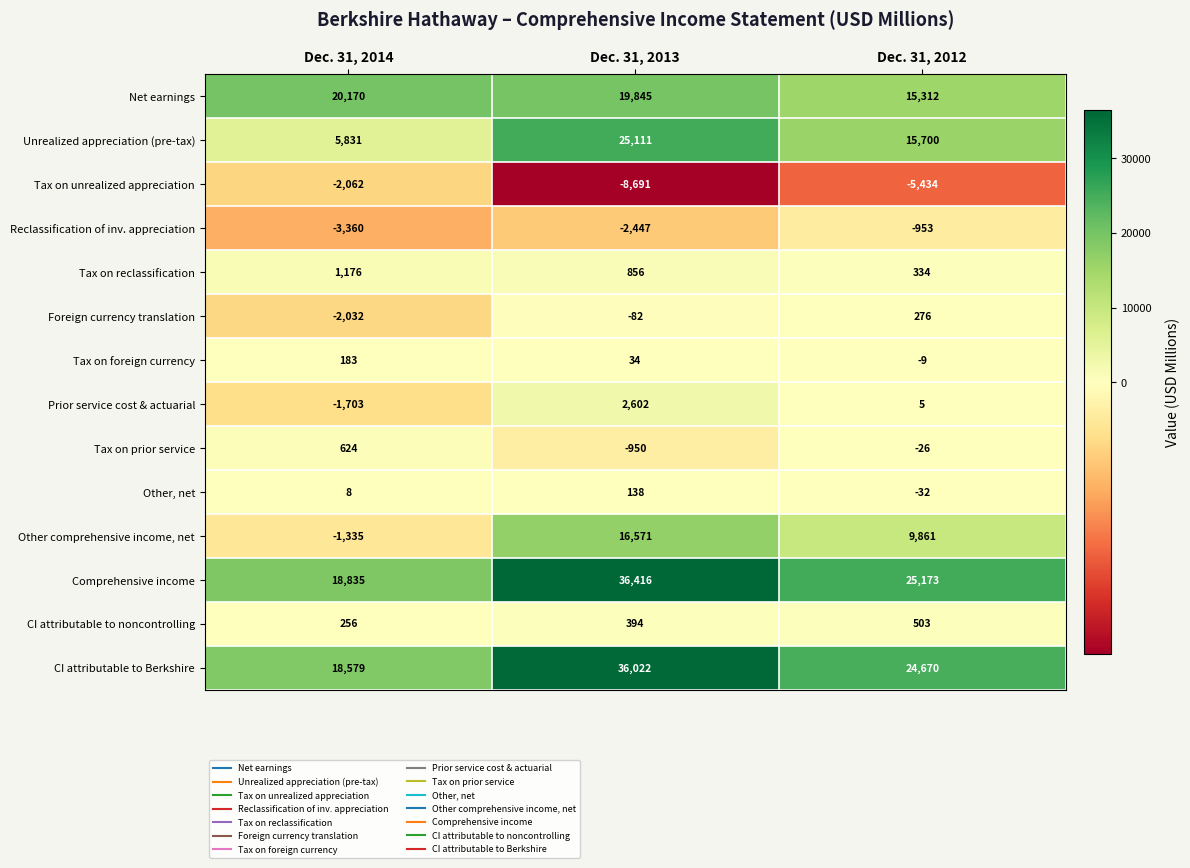

Where does the Unrealized appreciation (pre-tax) series first go above 15700?

Dec. 31, 2013